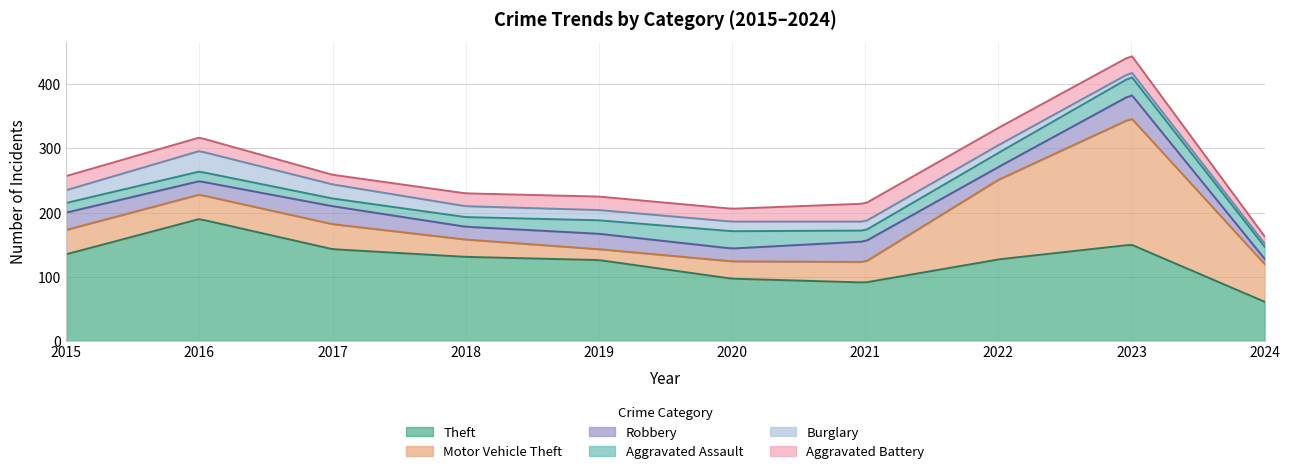

At which category does Motor Vehicle Theft reach its first local peak?

2017